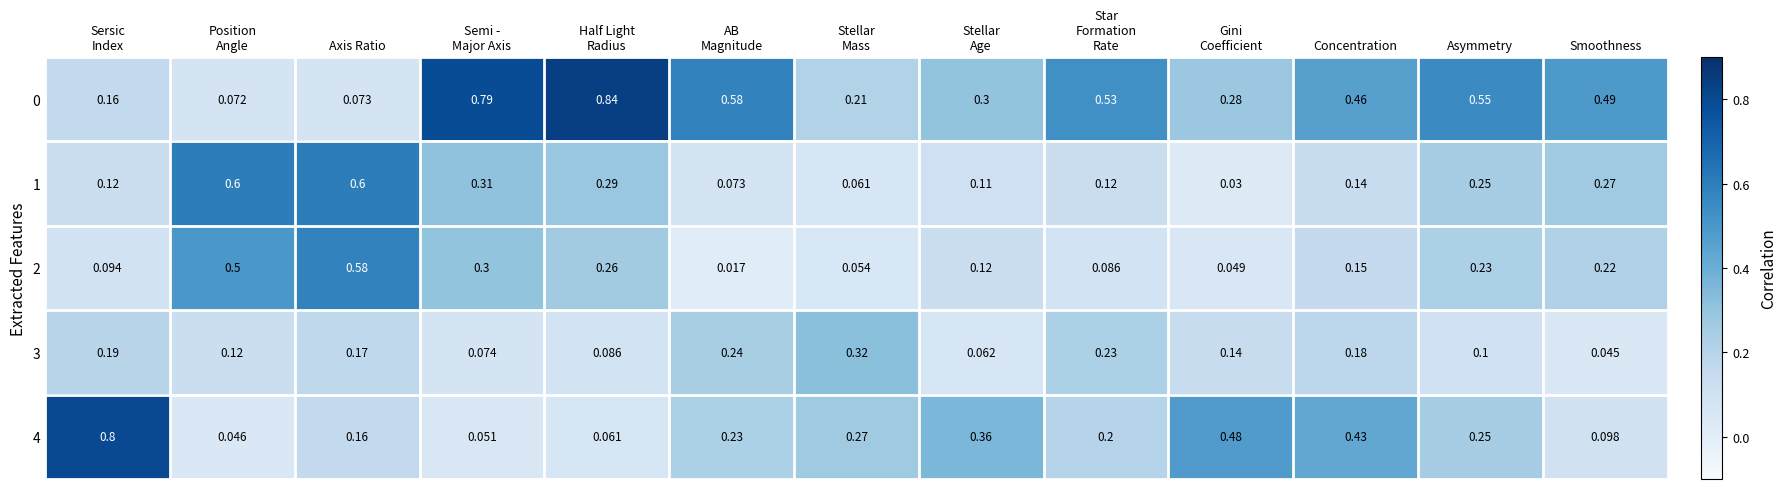

Is the value of 1 at Concentration greater than the value of 4 at Concentration?

No